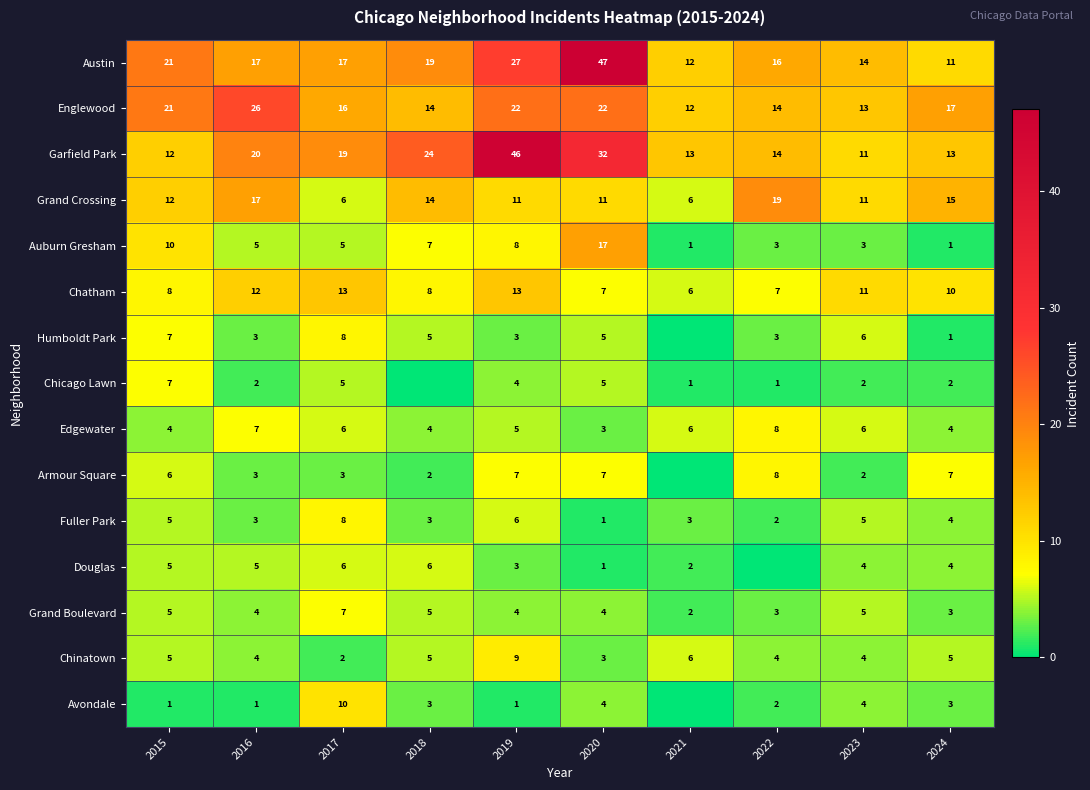

How many series are shown in this chart?

15